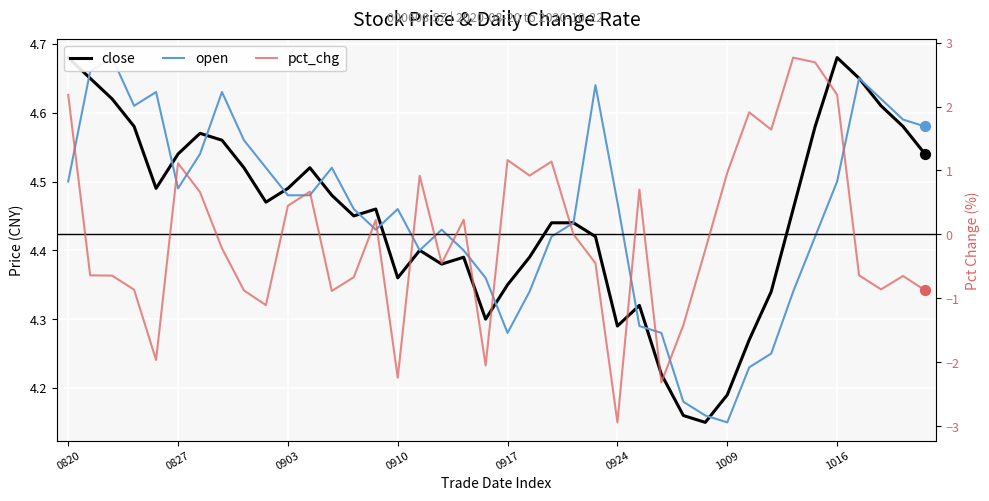

Which series reaches the minimum Y coordinate?

pct_chg